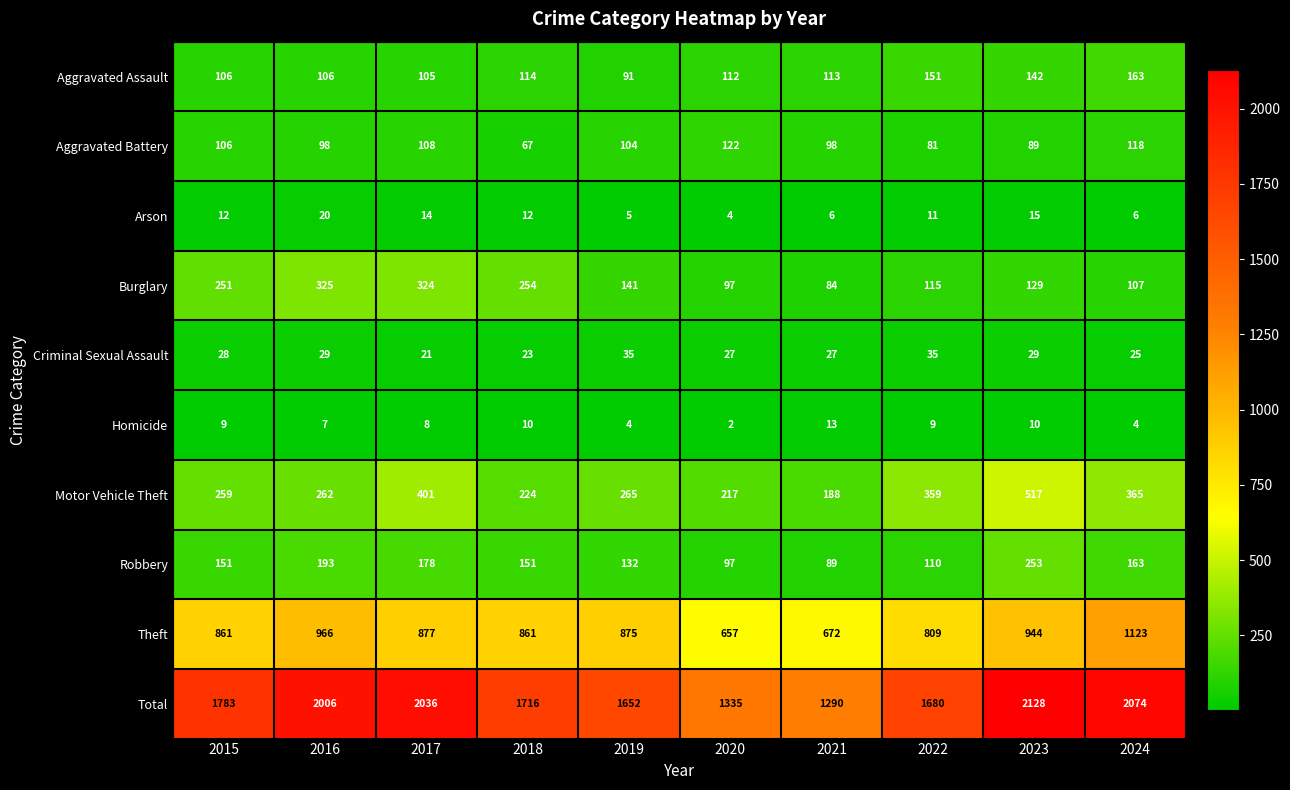

Read the Motor Vehicle Theft value at 2020, to the nearest 50.

200